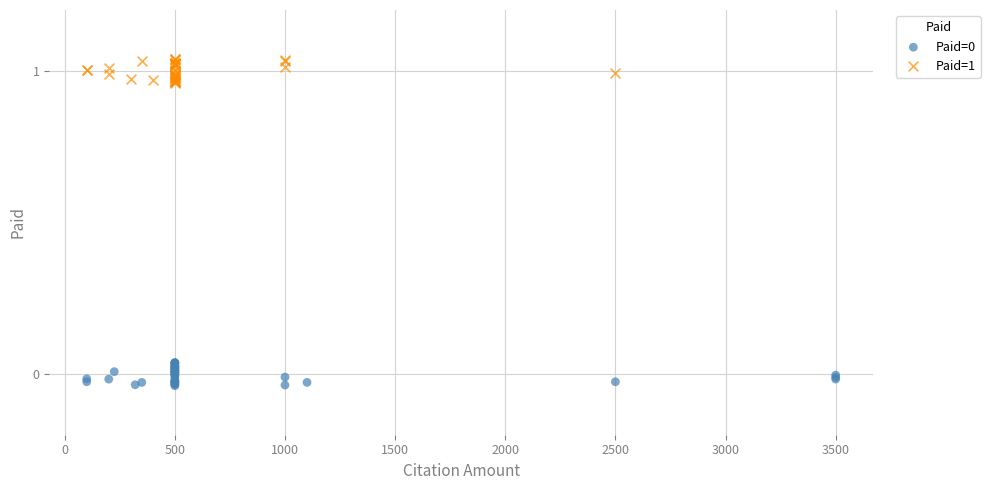

Which series reaches the maximum Y coordinate?

Paid=1